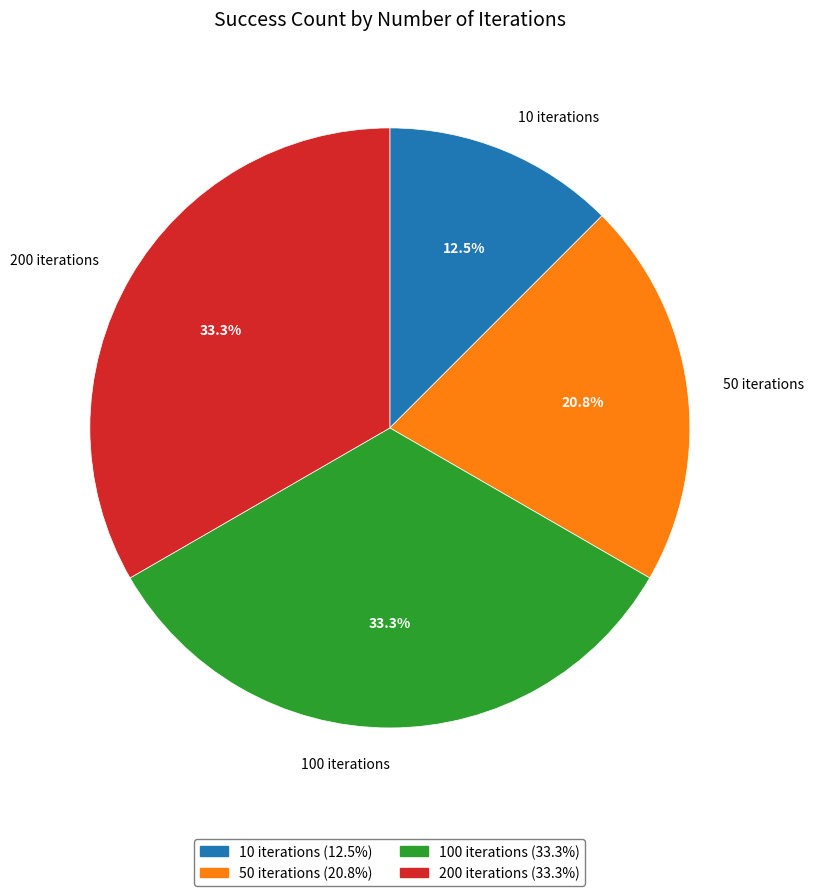

How many slices are in this pie chart?

4